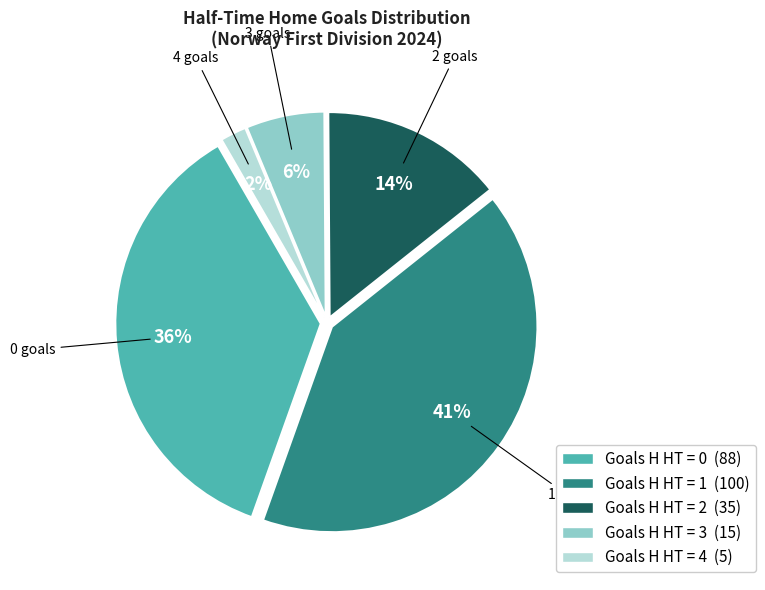

Is there any slice that represents more than half of the pie?

No